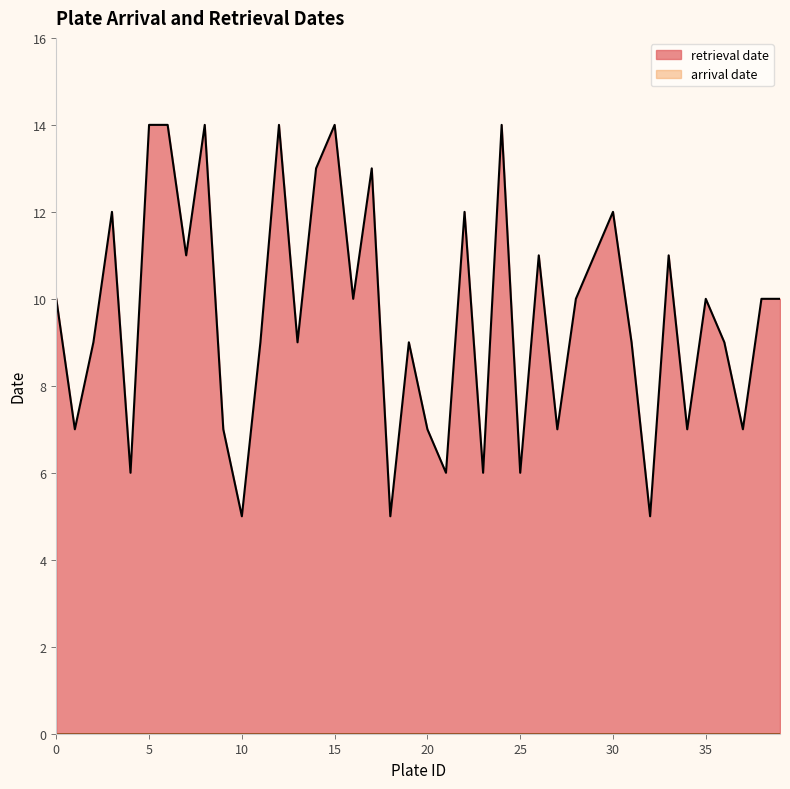

Where does the data first go above 10?

3